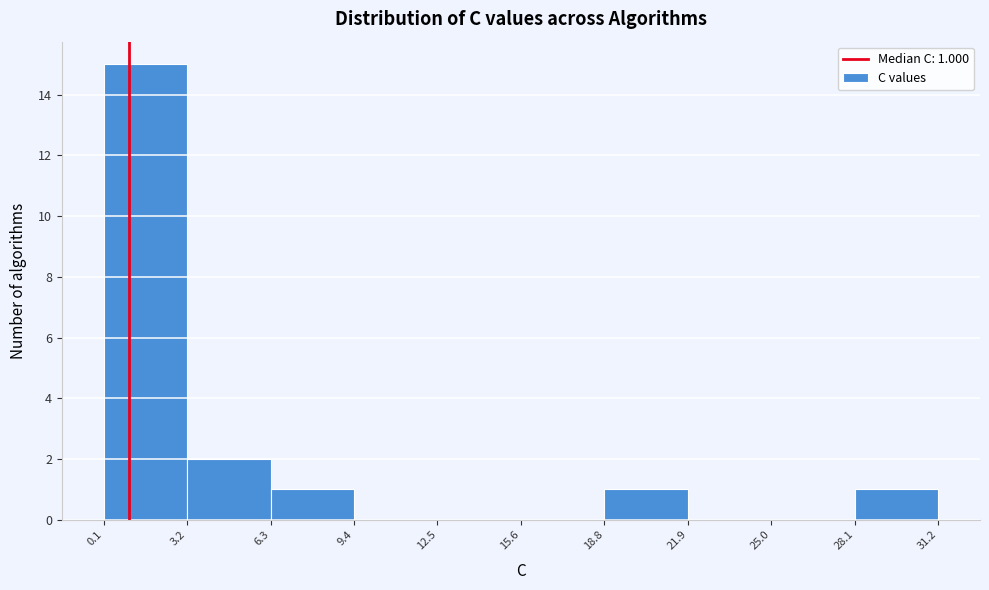

Which range on the x-axis has the tallest bar?

0.1 to 3.2